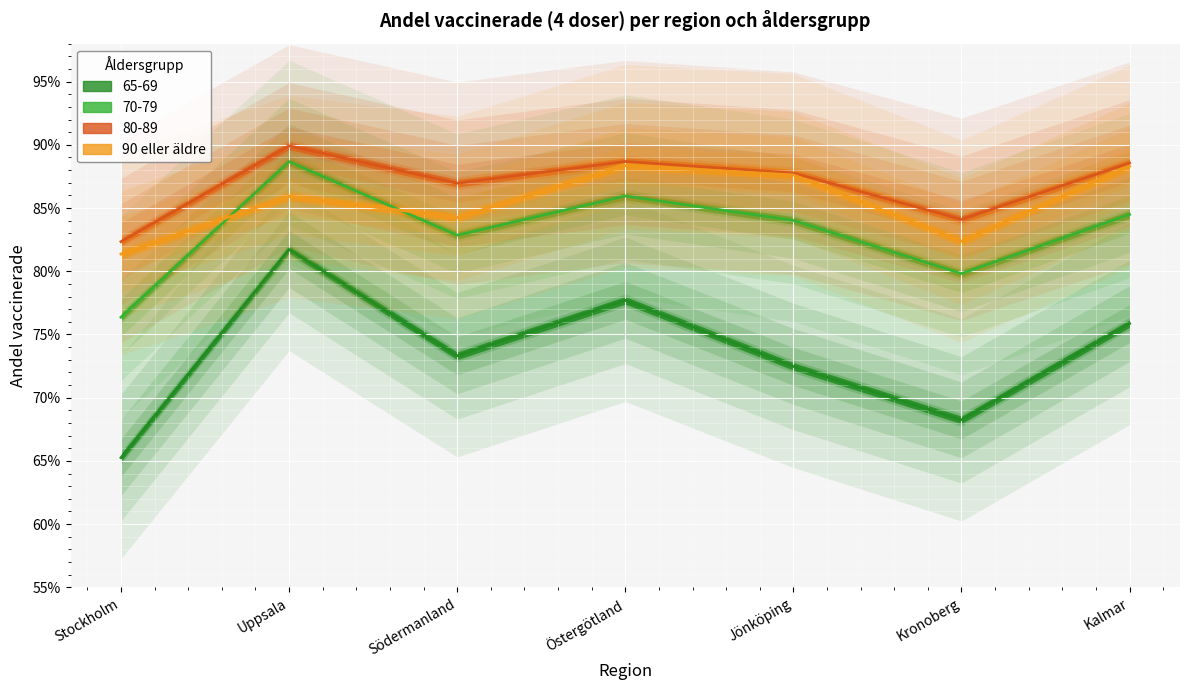

What is the label of the 3rd point from the right?

Jönköping